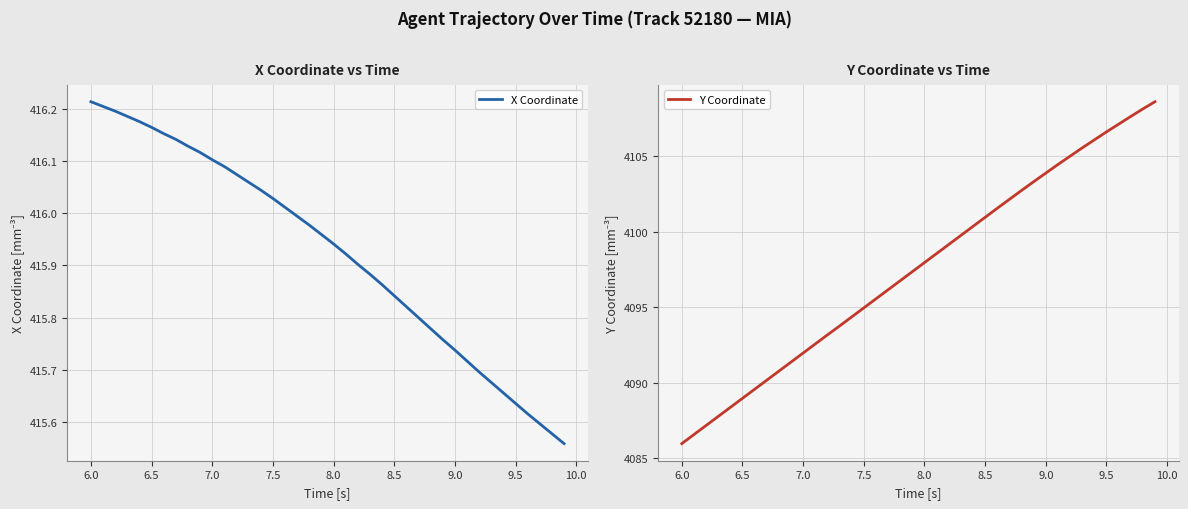

True or false: X Coordinate and Y Coordinate intersect in this chart.

False